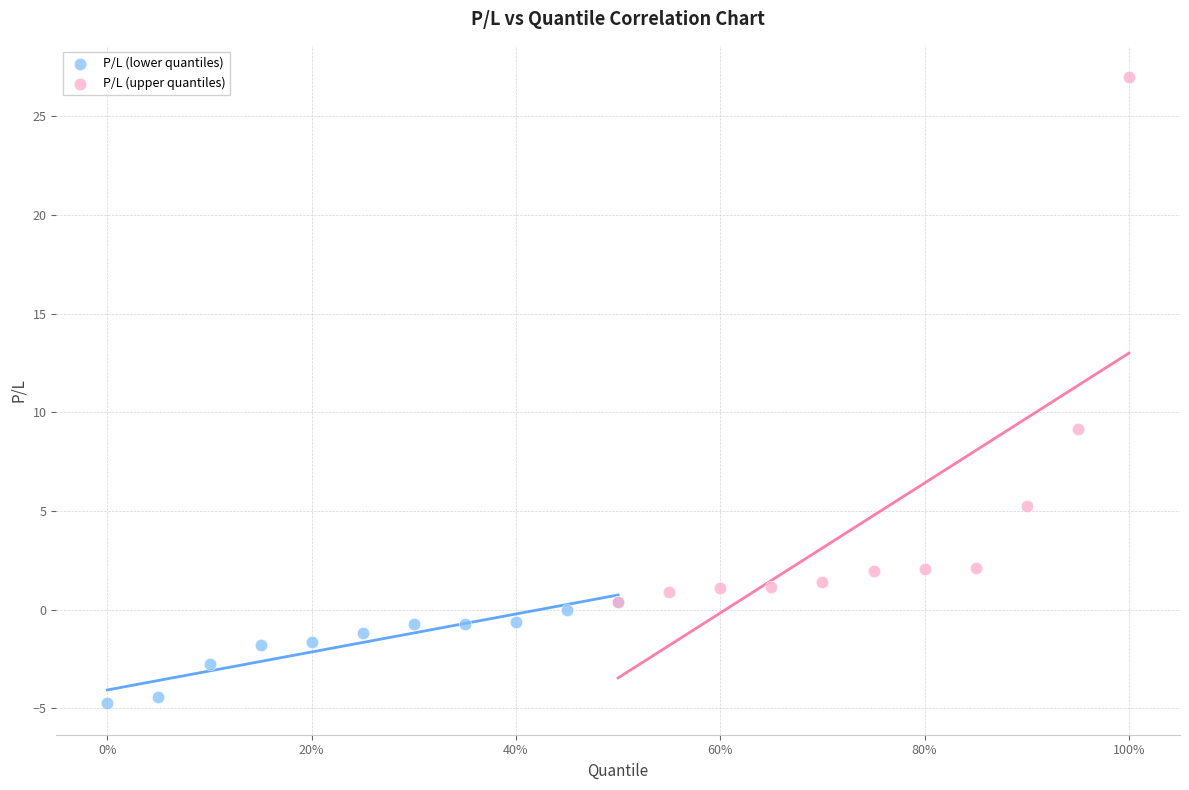

Which series reaches the minimum Y coordinate?

P/L (lower quantiles)